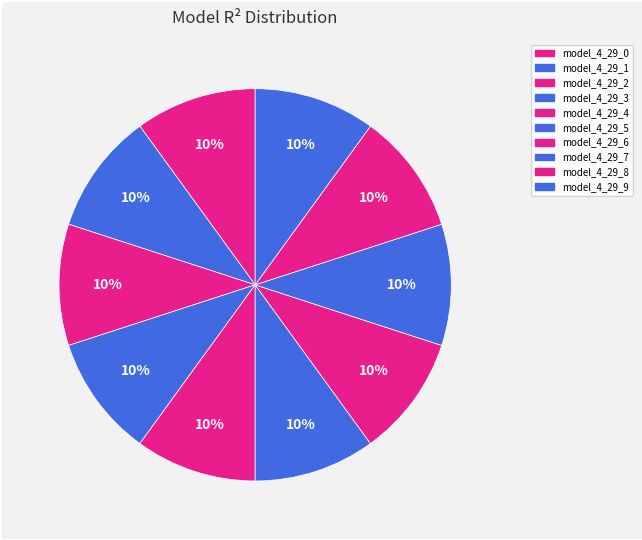

How many slices are in this pie chart?

10